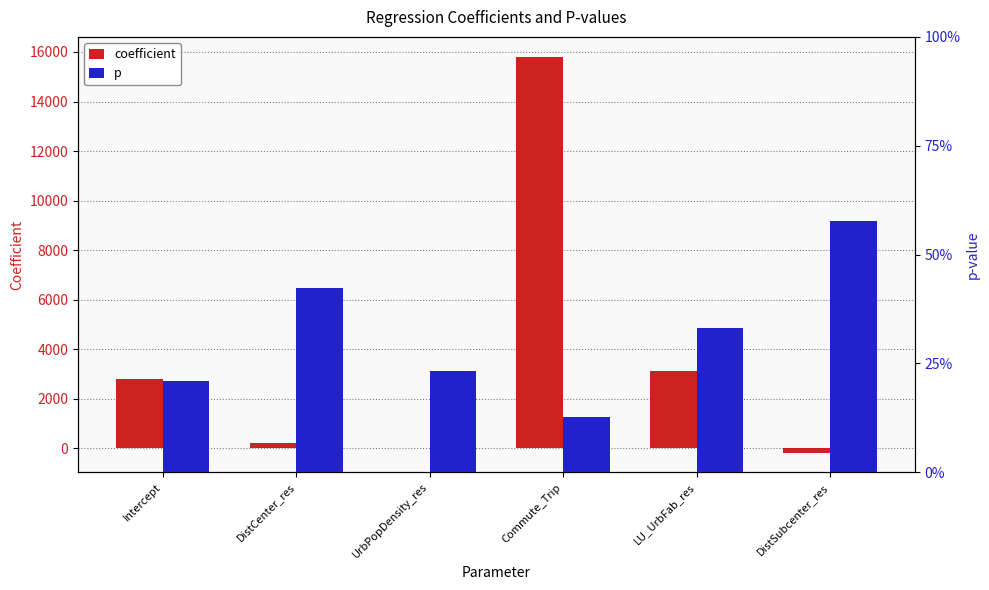

How many bars are there in total?

12